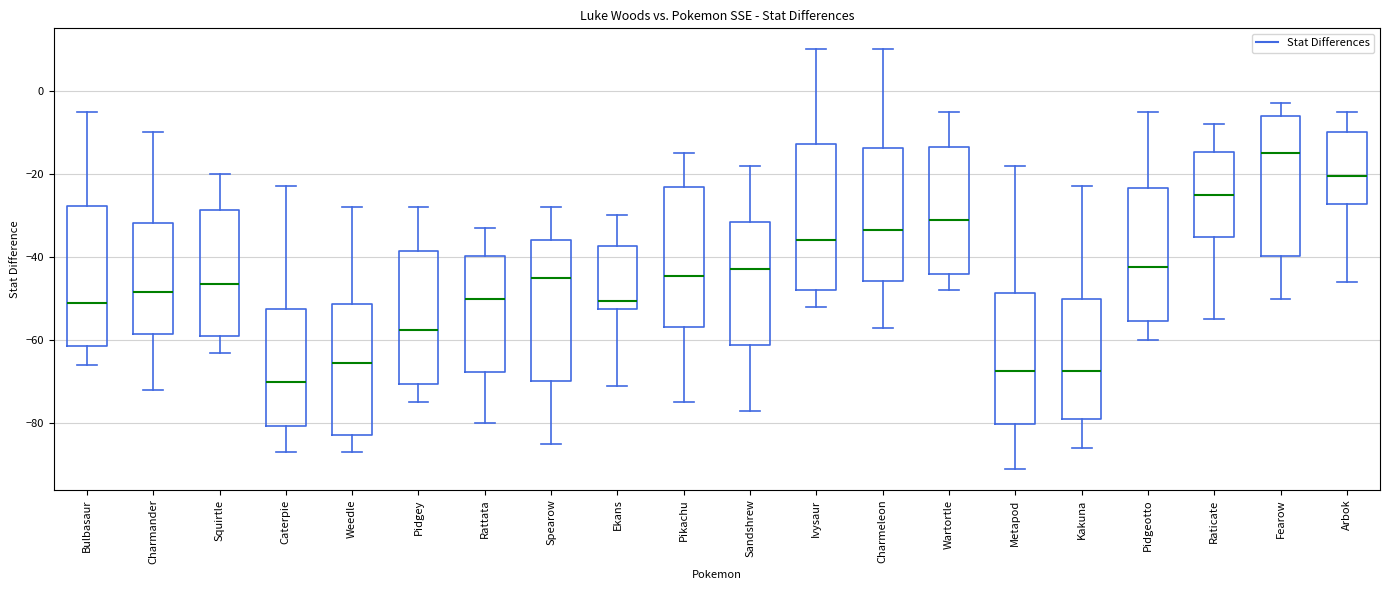

Where is the upper edge of the box for Pidgey on the y-axis? The values are not printed on the chart, so give them approximately, as read against the axis.

-38